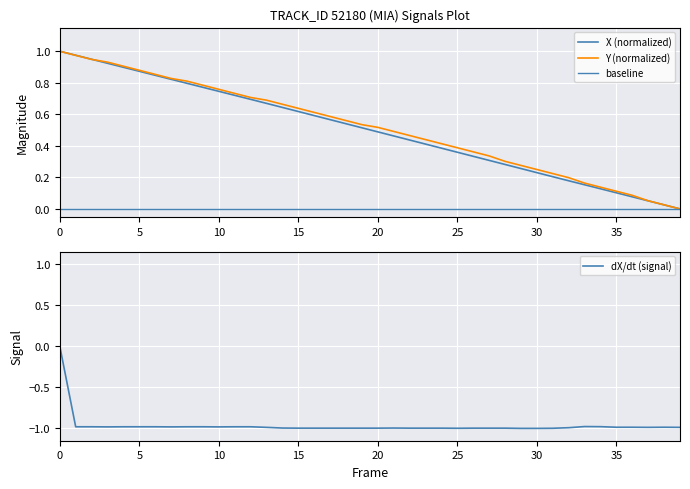

The X series shows 0.1 at 35. True or false?

True